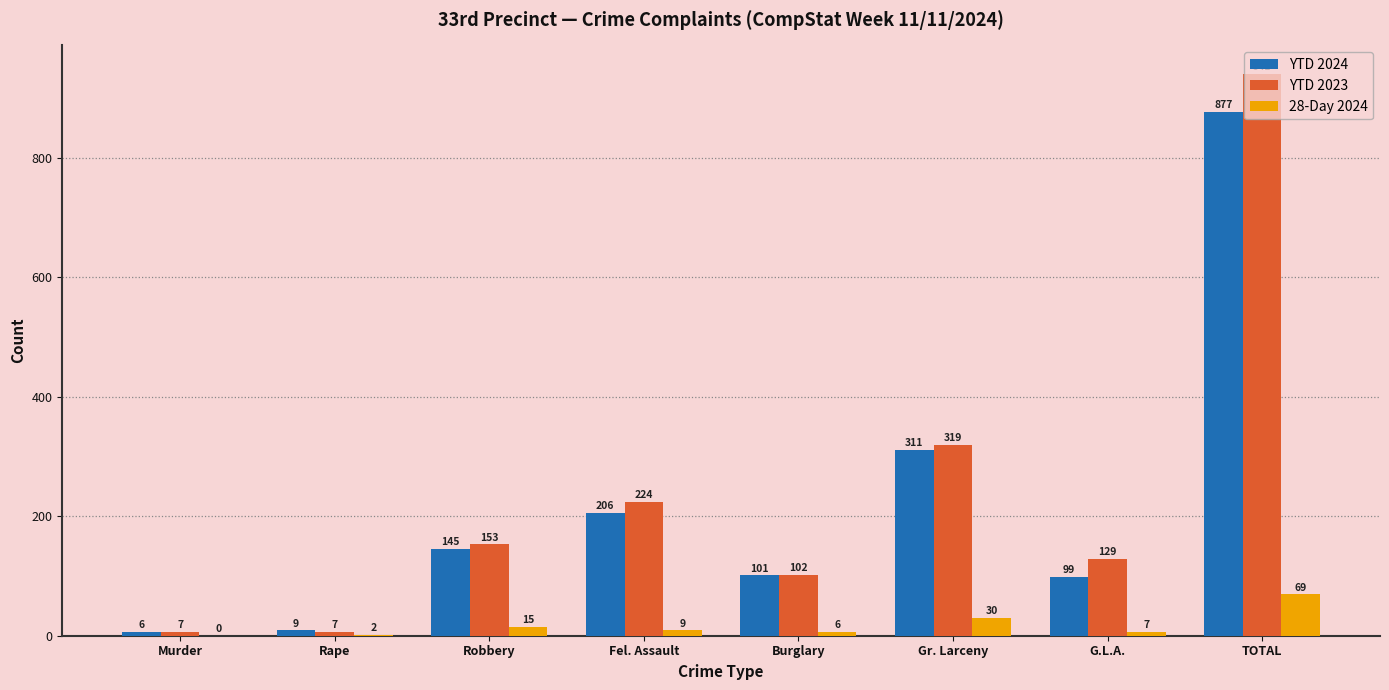

The YTD 2023 series shows 941 at TOTAL. True or false?

True